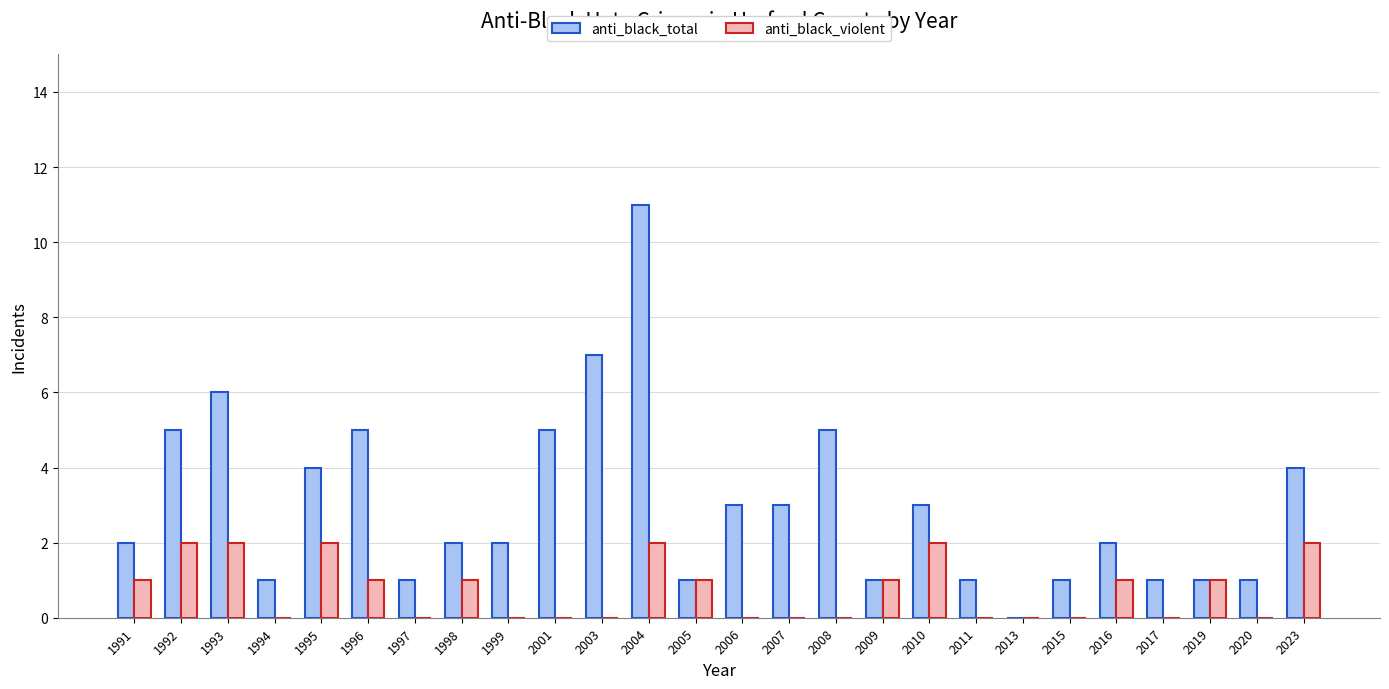

What is the sum of the anti_black_total values at 2023 and 2007?

7